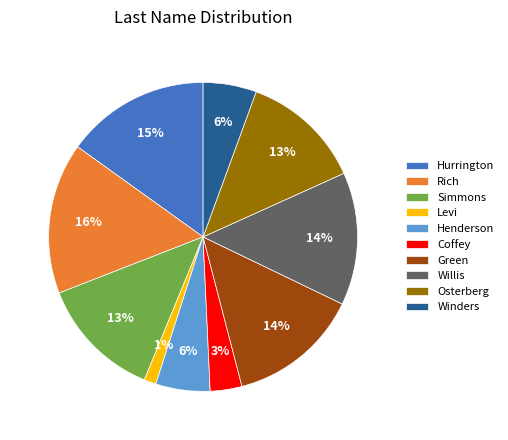

What is the largest slice in the pie chart?

Rich